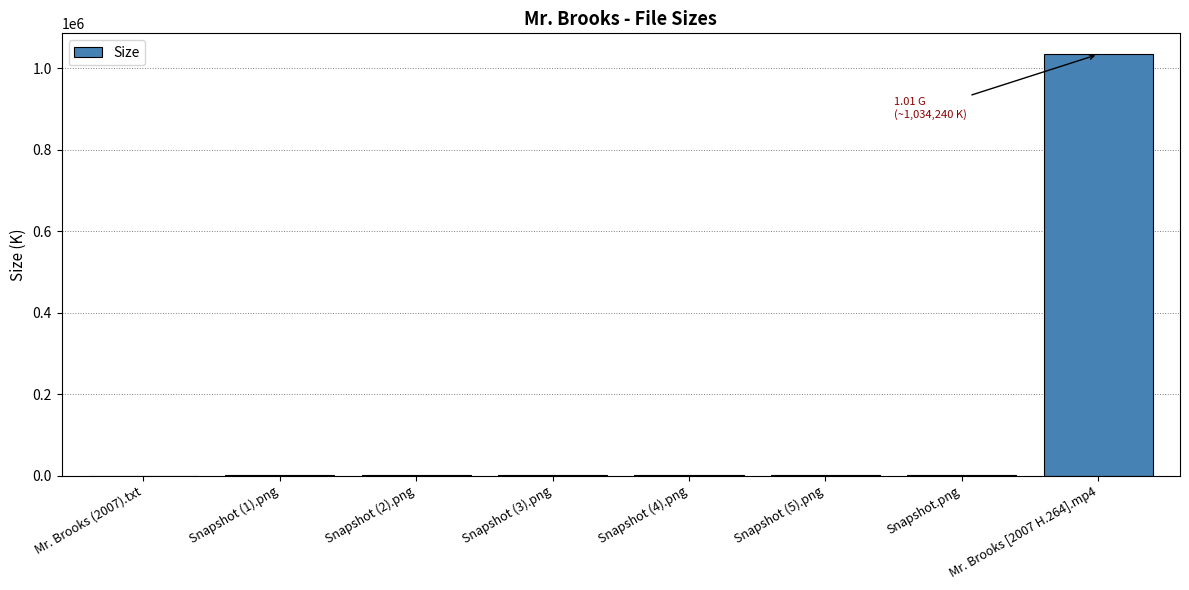

Read the value at Mr. Brooks [2007 H.264].mp4.

1034240.0